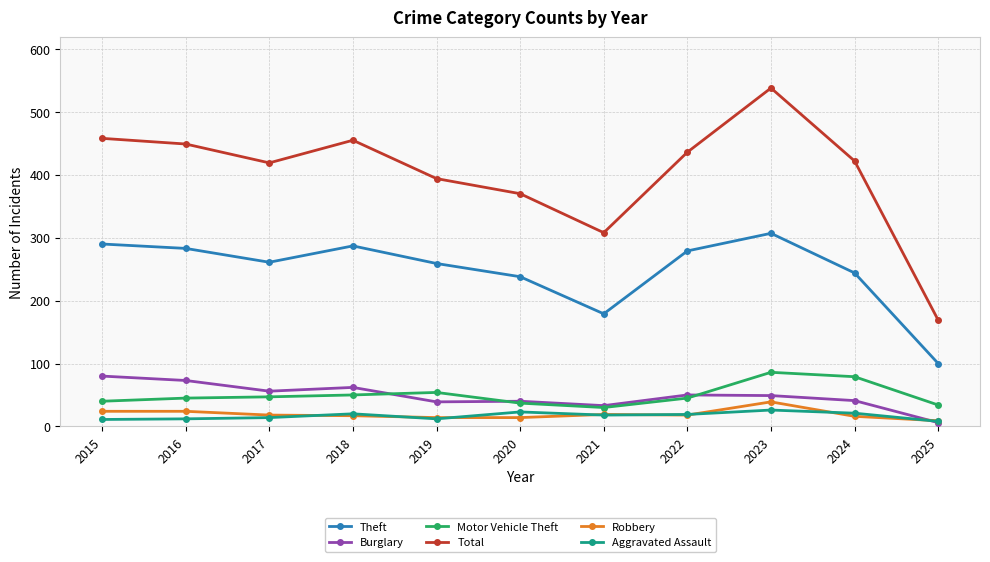

Where is the first local minimum for Theft?

2017